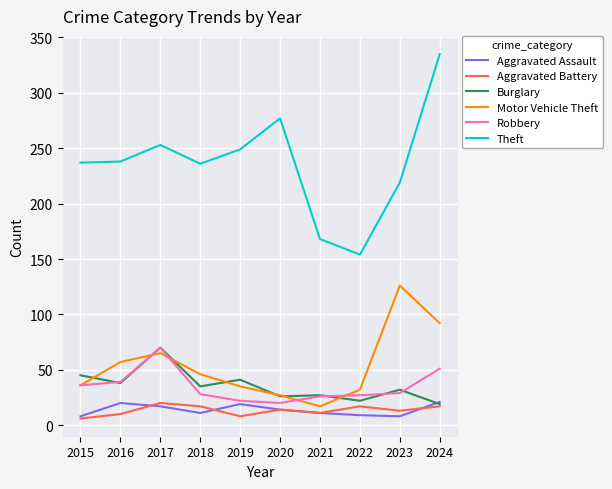

What is the total value across all series at 2019?

374